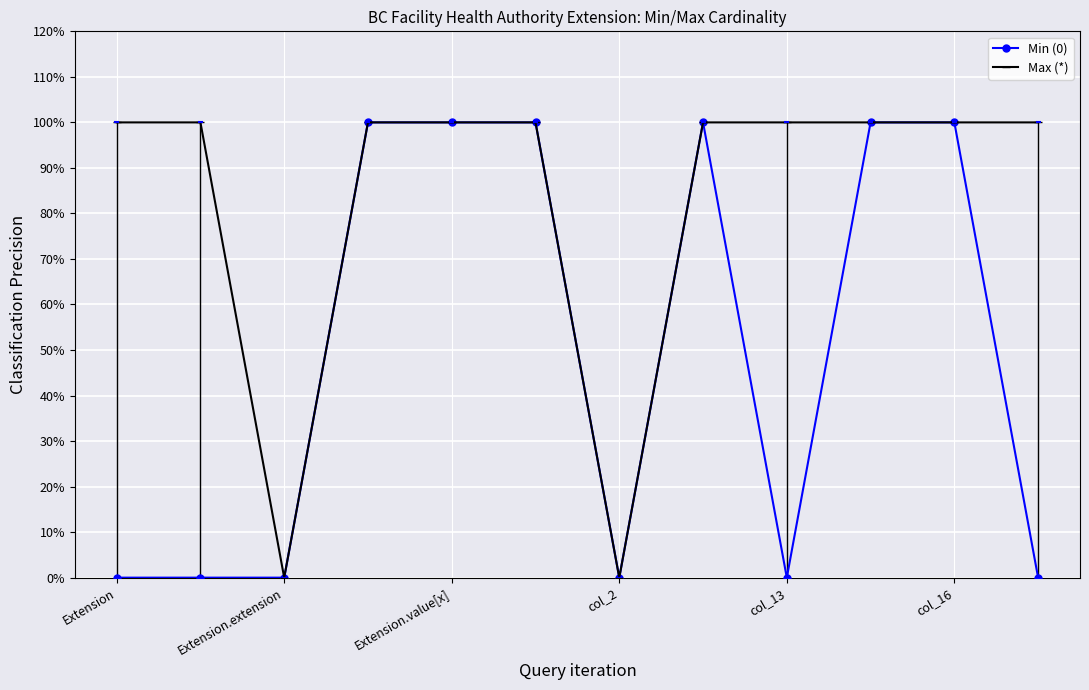

Where is the first local maximum for Min (0)?

7